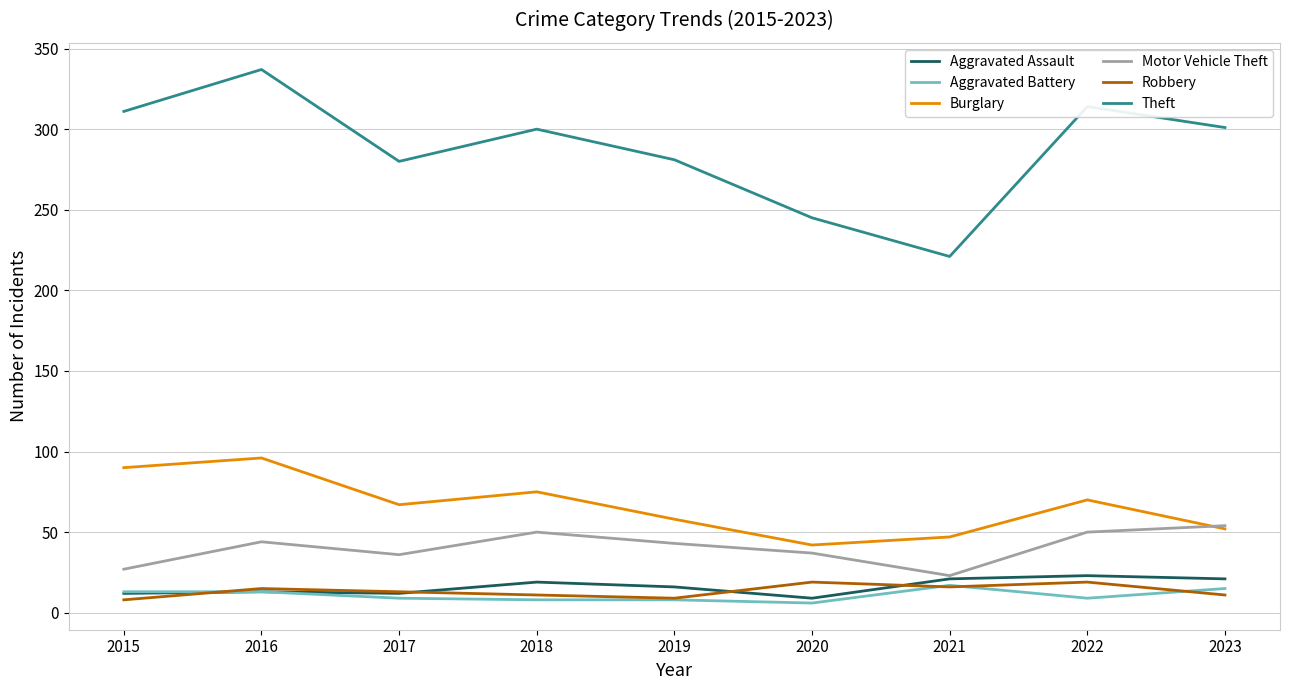

True or false: Motor Vehicle Theft has a value of 54 at 2023.

True